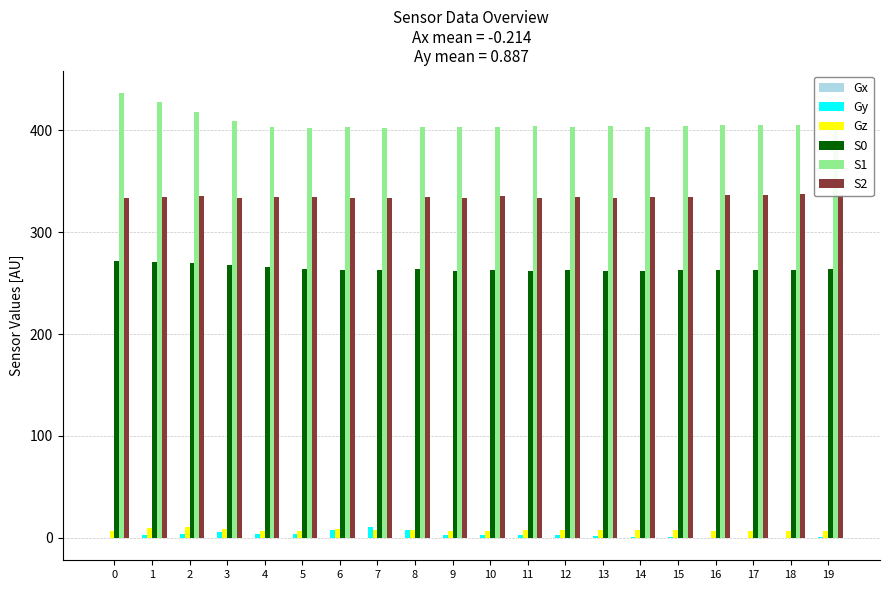

What is the total value across all series at 7?

1017.3